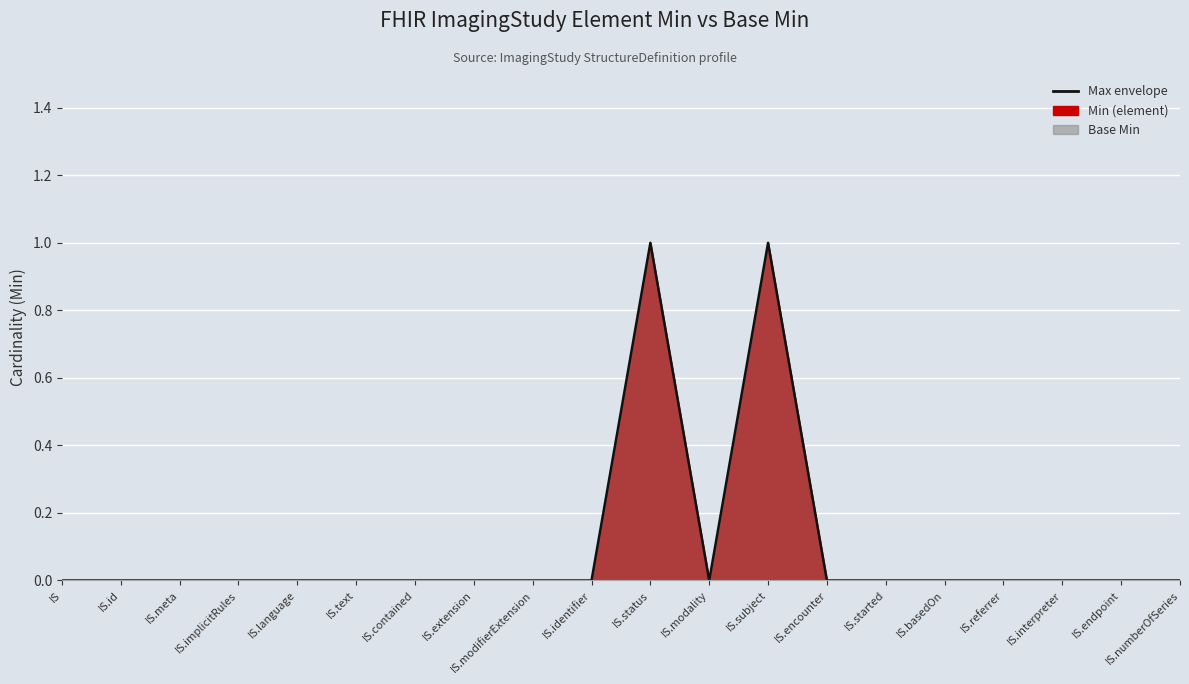

True or false: the data shows 0 at IS.started.

True